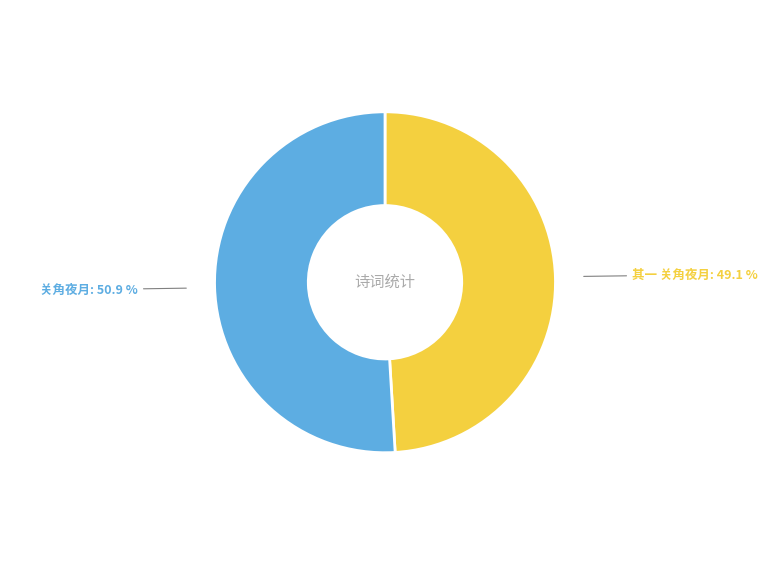

What is the largest slice in the pie chart?

关角夜月